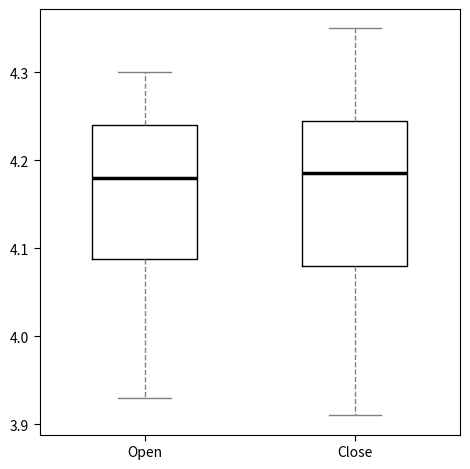

Where does the median line of the box for Close sit on the y-axis? The values are not printed on the chart, so give them approximately, as read against the axis.

4.19